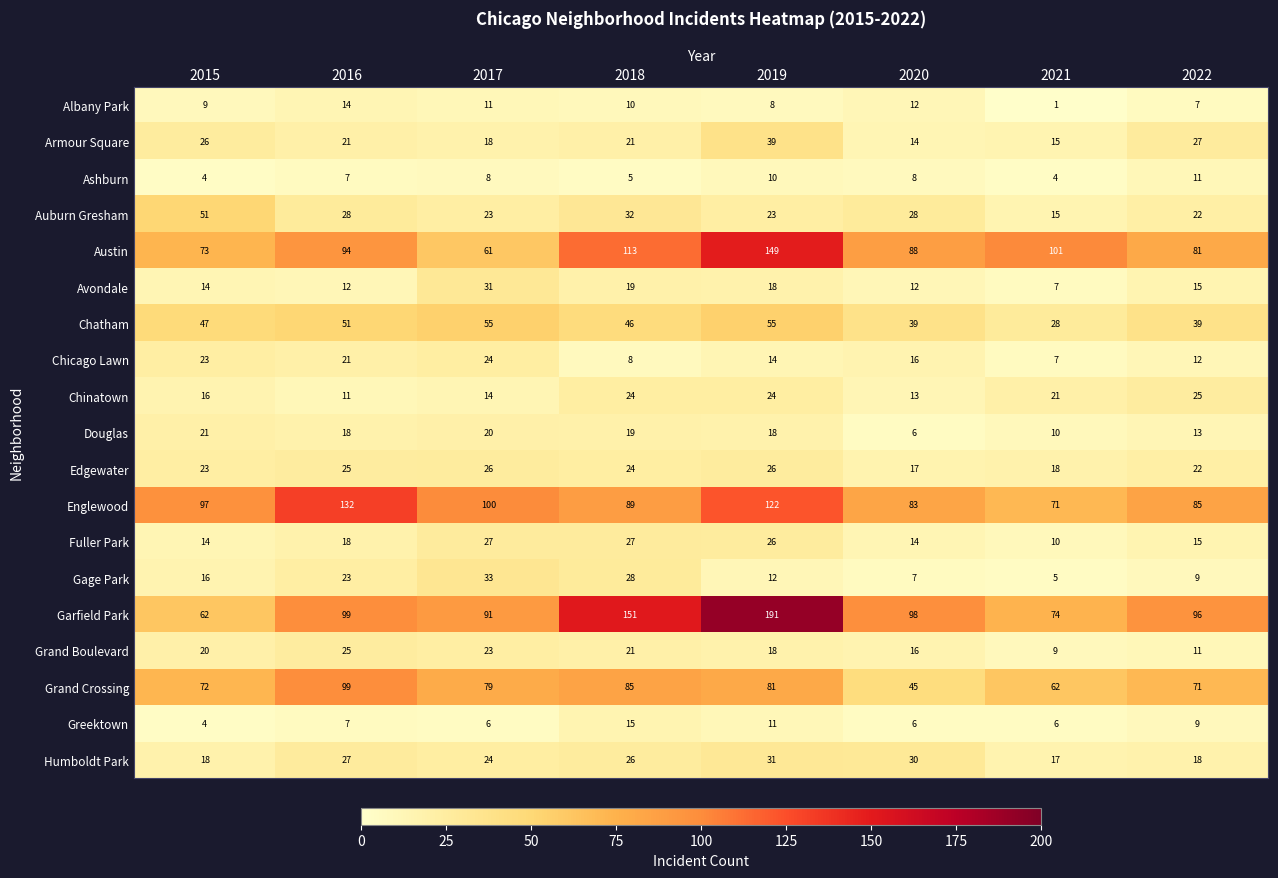

What is the difference between the Humboldt Park values at 2022 and 2020?

12